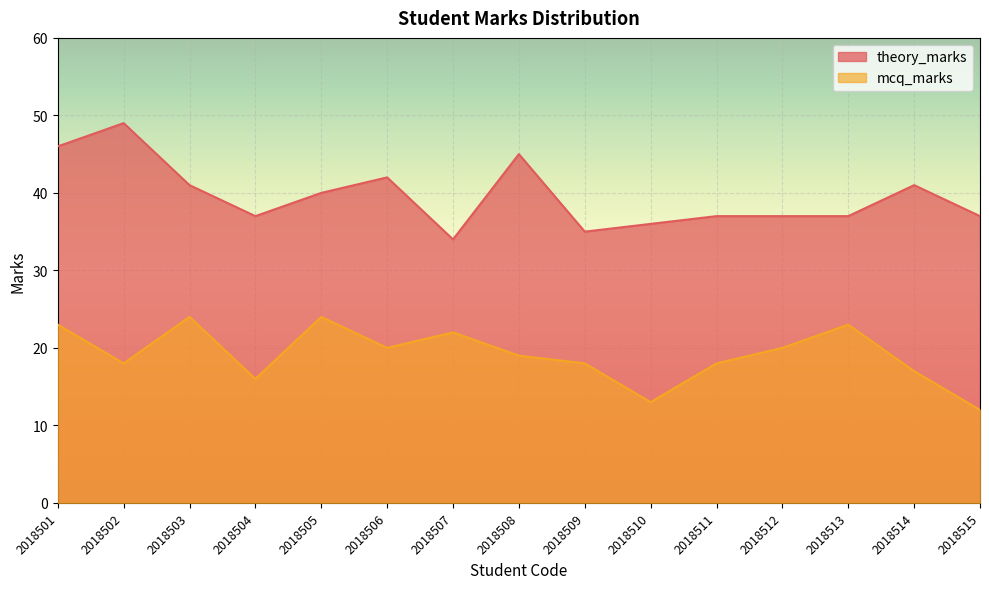

What is the greatest value displayed?

49